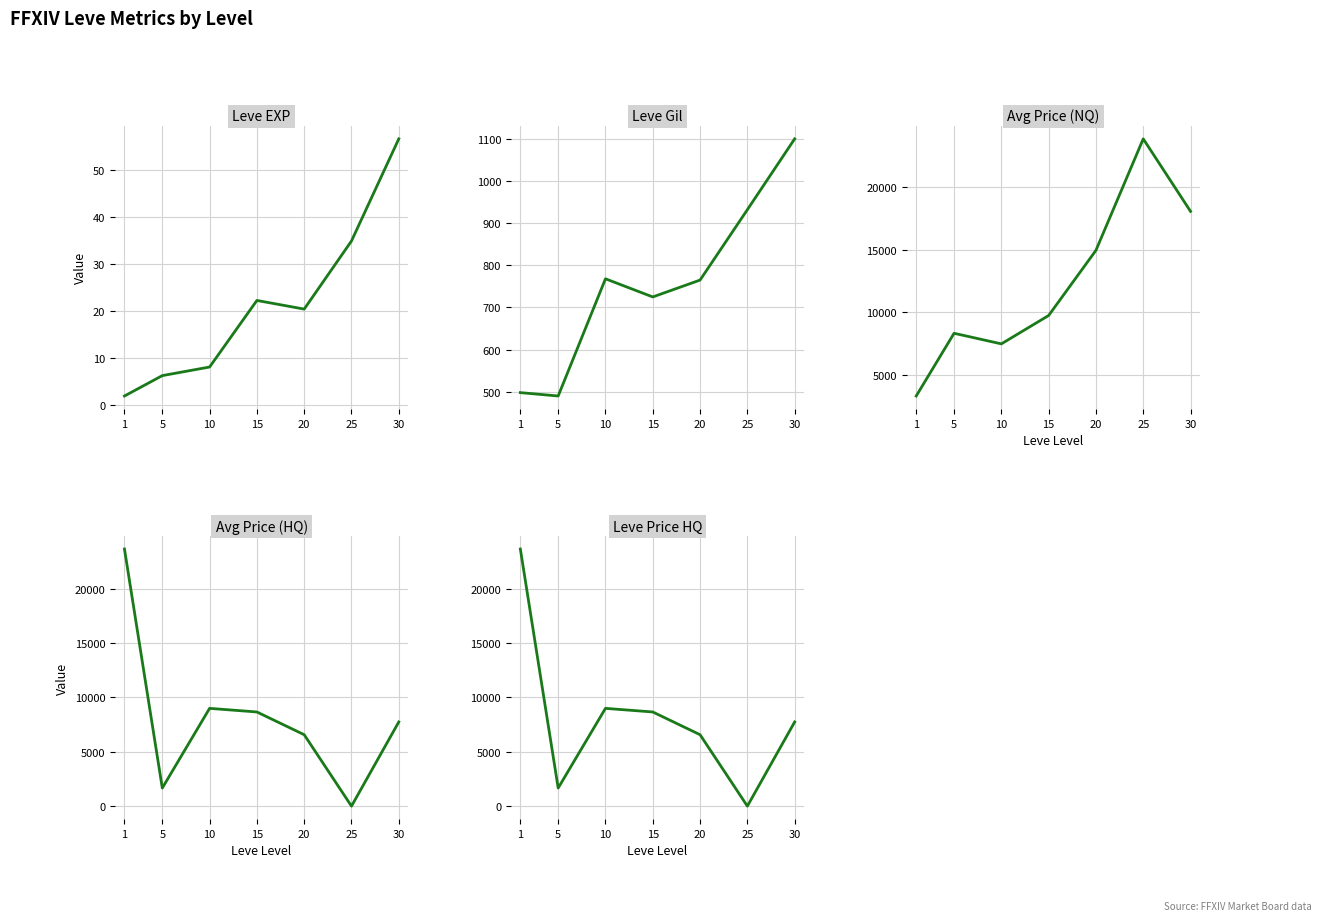

What is the value of the Leve EXP point at the 6th from the left?

34.8